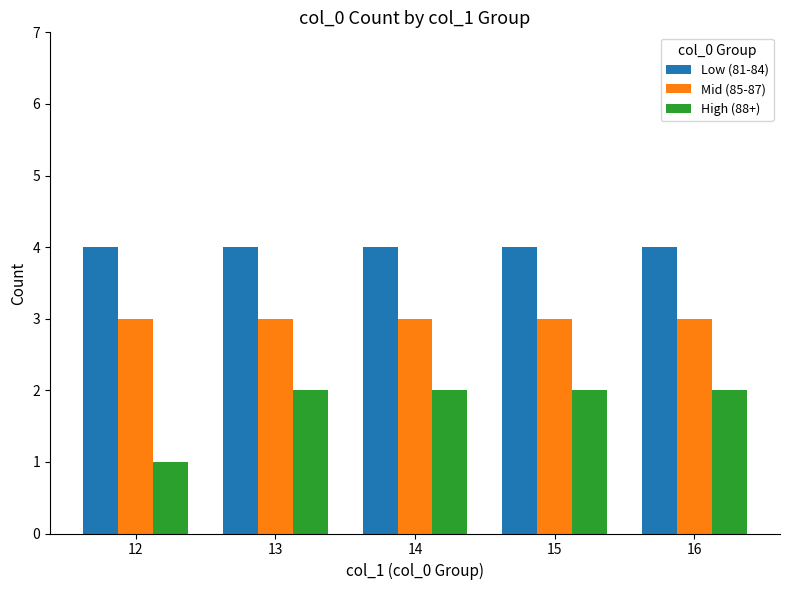

Reading right to left, what are all the values shown in this chart?

Low (81-84): 16=4	15=4	14=4	13=4	12=4
Mid (85-87): 16=3	15=3	14=3	13=3	12=3
High (88+): 16=2	15=2	14=2	13=2	12=1